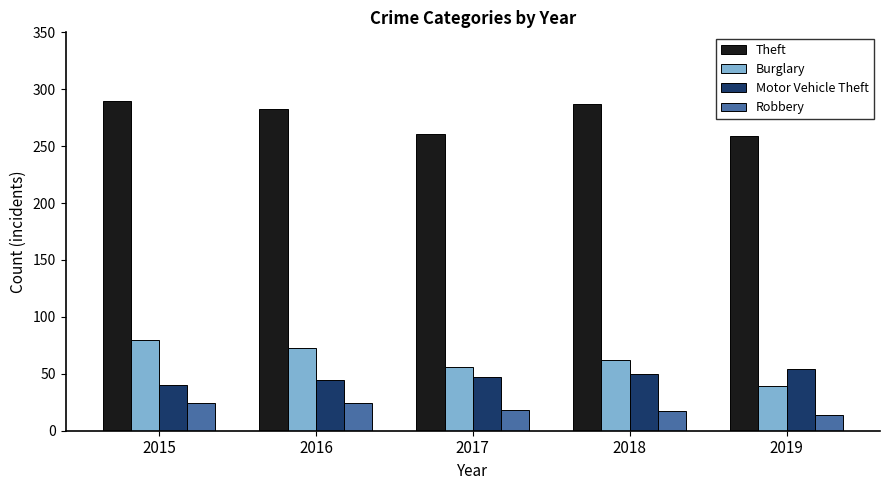

What are all the series names shown in the legend?

Theft, Burglary, Motor Vehicle Theft, Robbery